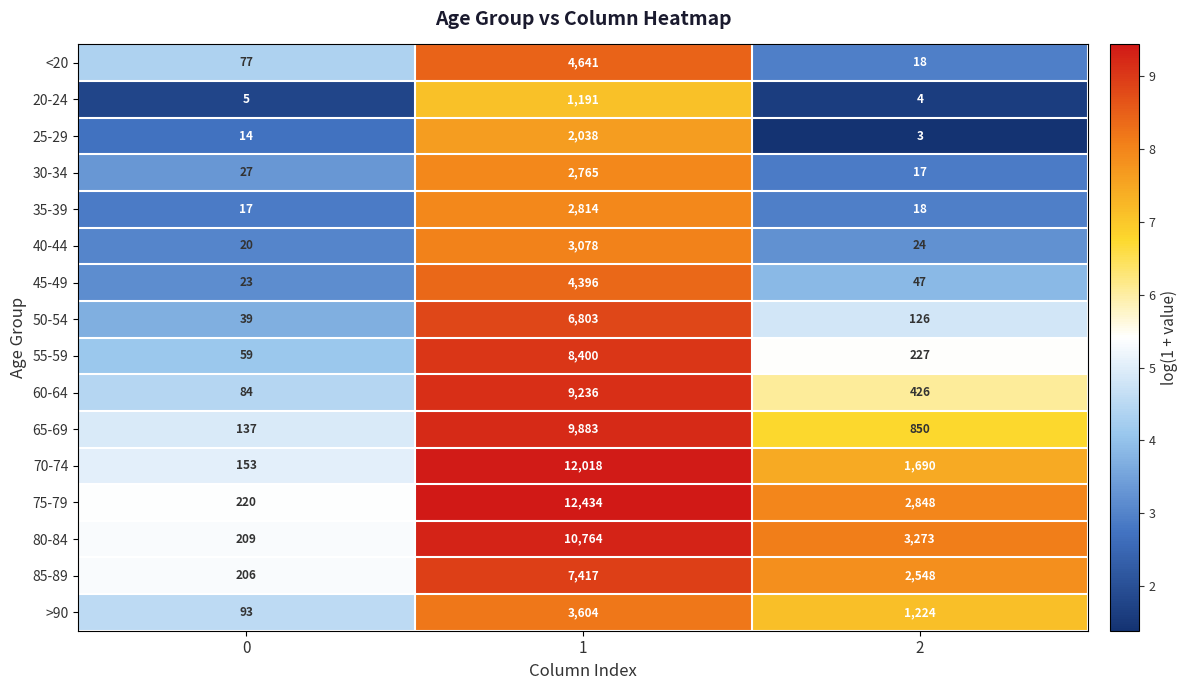

The 20-24 series shows 1191 at 1. True or false?

True